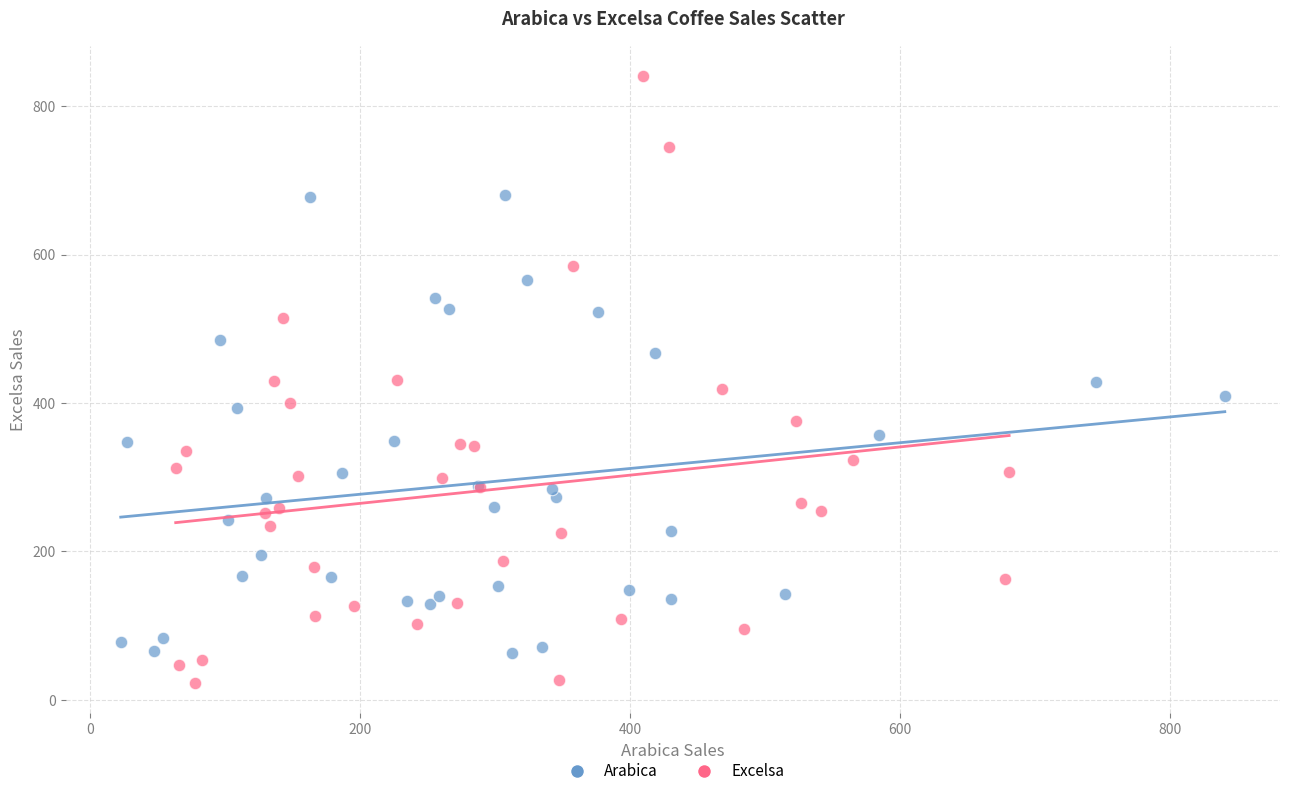

Which series reaches the minimum Y coordinate?

Excelsa